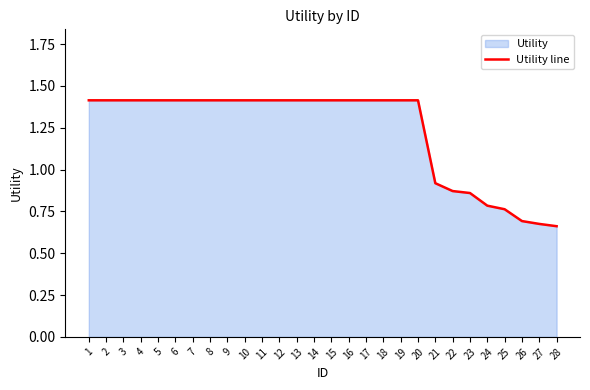

Reading right to left, transcribe all the data shown in this chart.

28=0.7	27=0.7	26=0.7	25=0.8	24=0.8	23=0.9	22=0.9	21=0.9	20=1.4	19=1.4	18=1.4	17=1.4	16=1.4	15=1.4	14=1.4	13=1.4	12=1.4	11=1.4	10=1.4	9=1.4	8=1.4	7=1.4	6=1.4	5=1.4	4=1.4	3=1.4	2=1.4	1=1.4